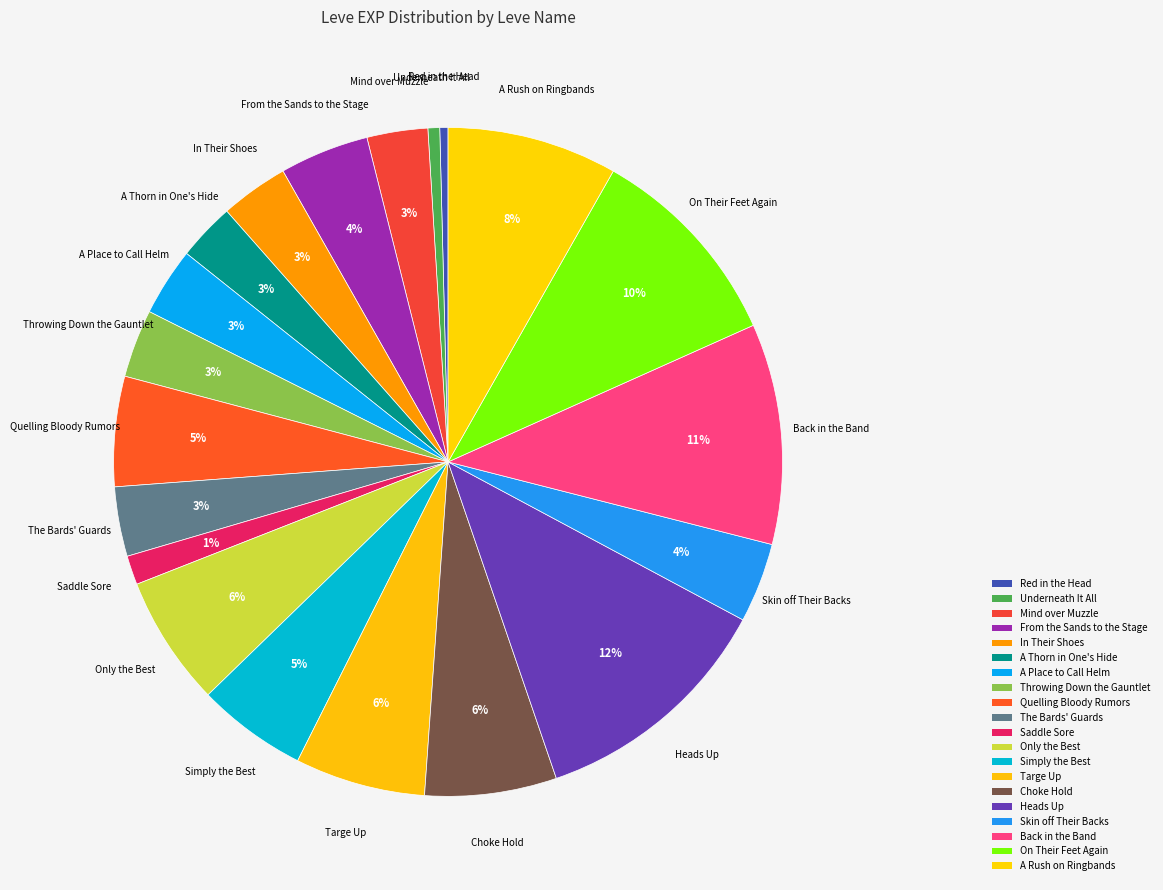

What percentage is the Skin off Their Backs slice, to the nearest percent?

4%